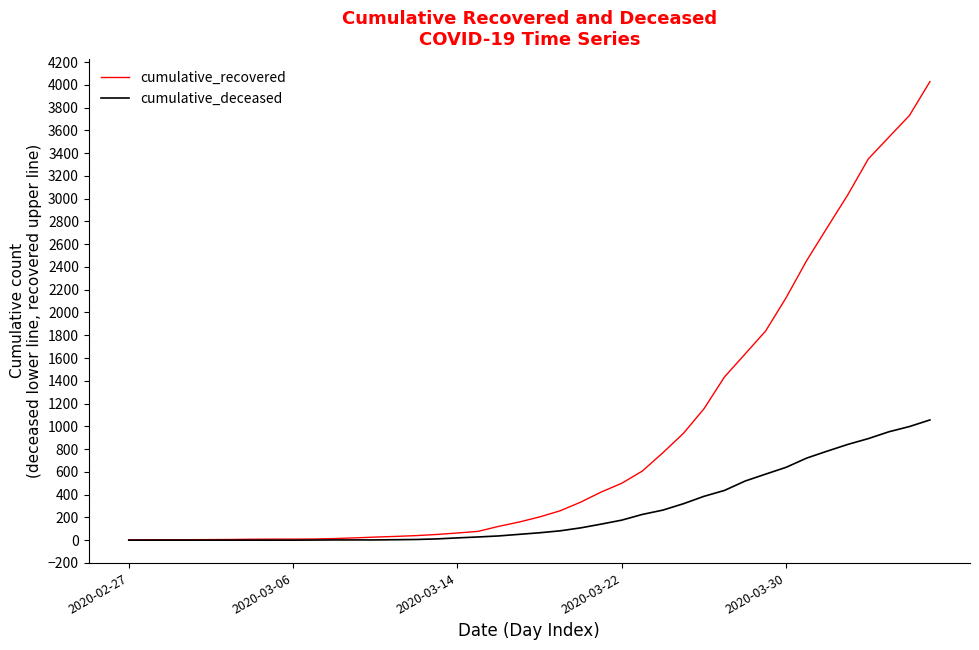

What are all the series names shown in the legend?

cumulative_recovered, cumulative_deceased